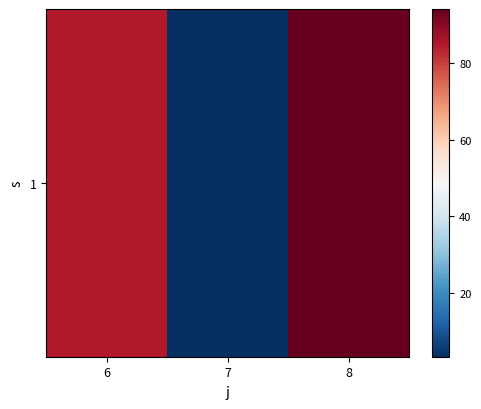

What is the greatest value displayed?

94.2